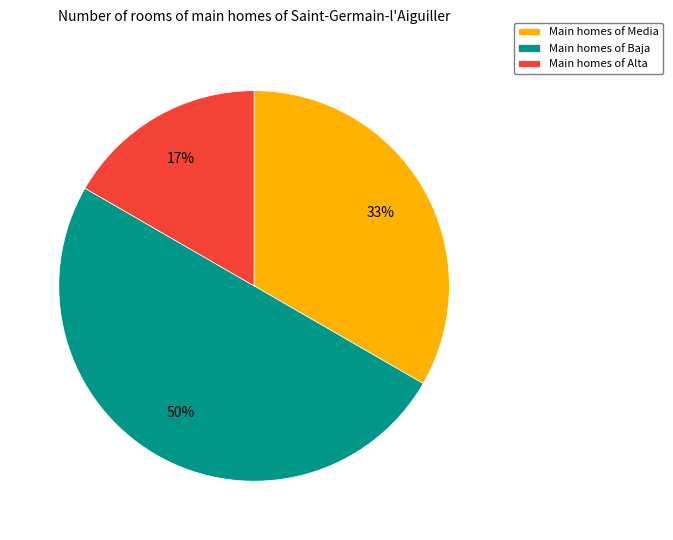

What is the largest slice in the pie chart?

Main homes of Baja